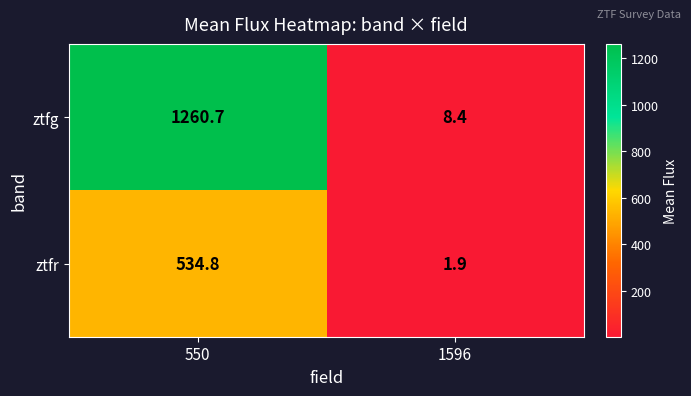

What is the sum of all ztfg values?

1269.1